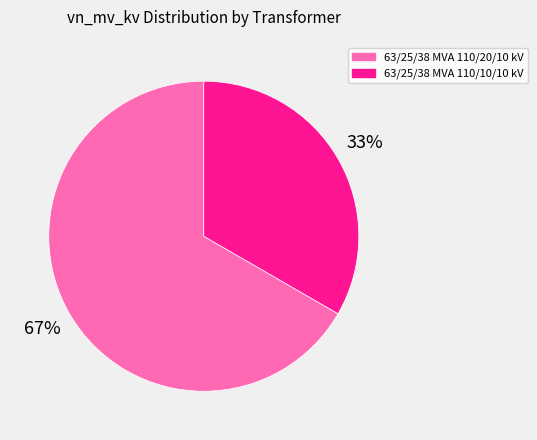

Is the sum of 63/25/38 MVA 110/10/10 kV and 63/25/38 MVA 110/20/10 kV greater than half?

Yes